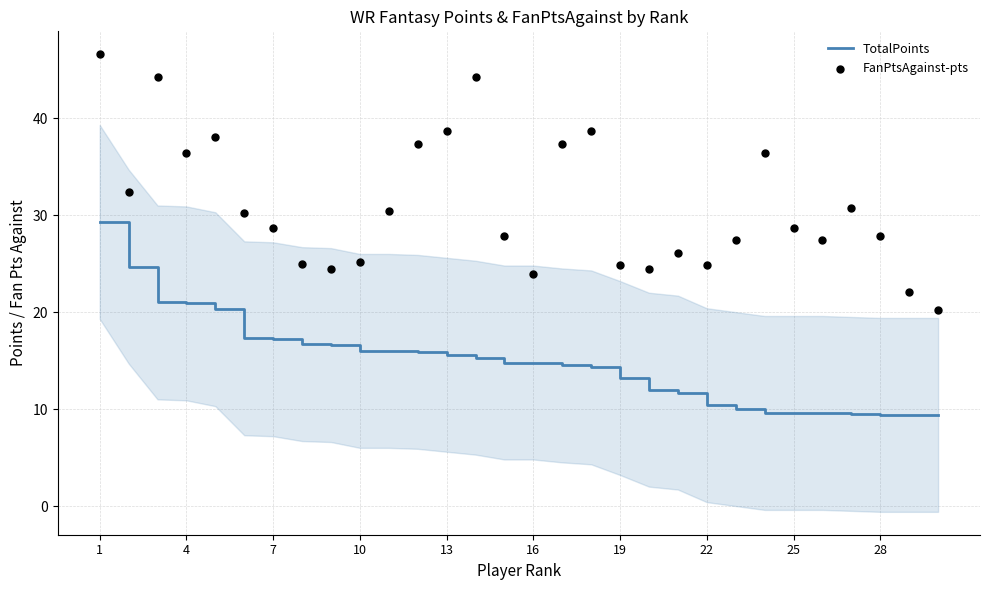

At which category is the sum across all series the highest?

1